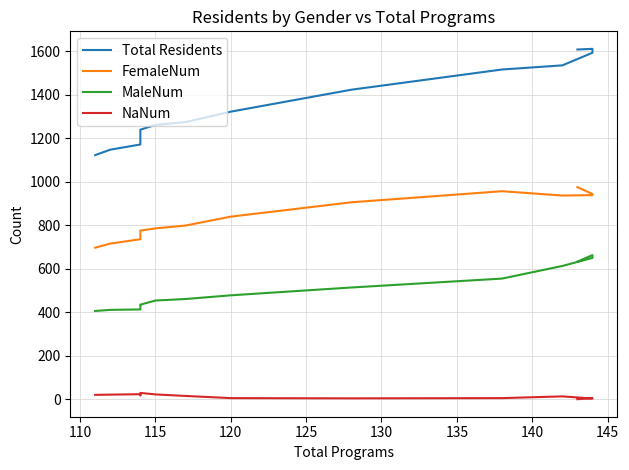

At 125, list the series in order from largest to smallest.

Total Residents, FemaleNum, MaleNum, NaNum